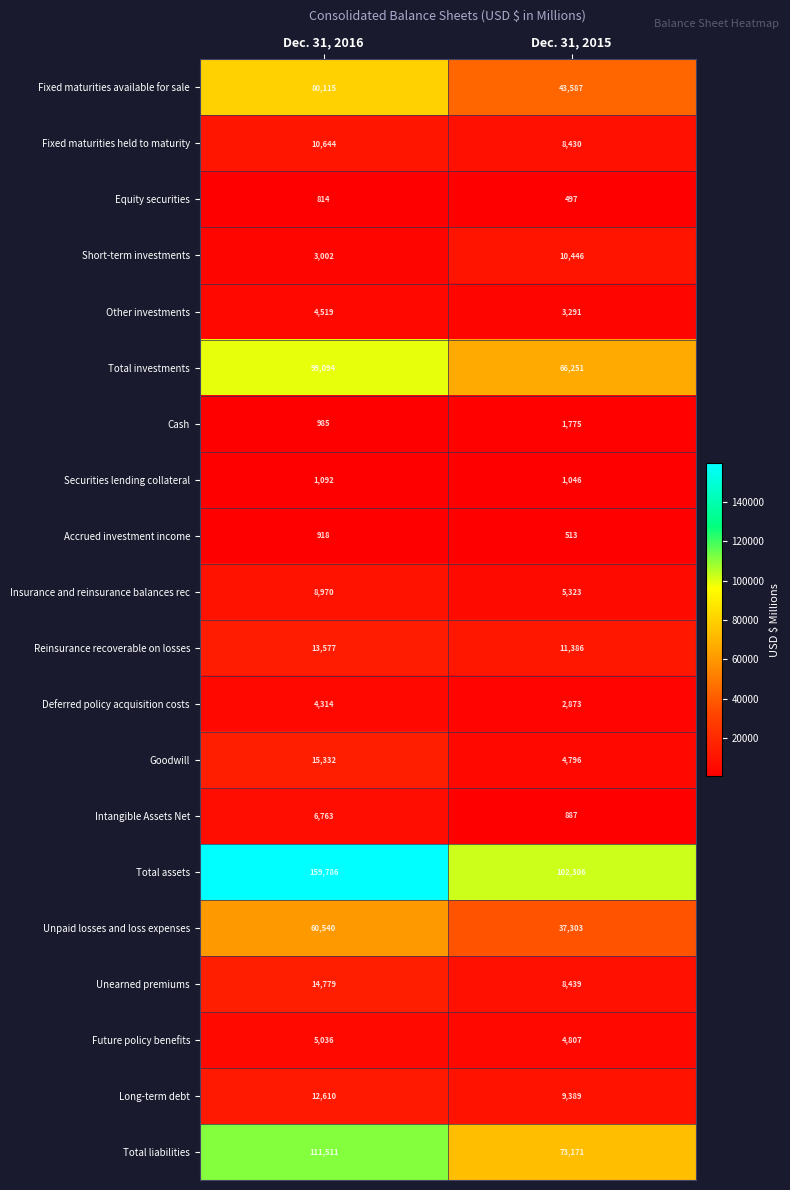

True or false: Fixed maturities available for sale has a value of 60677 at Dec. 31, 2015.

False